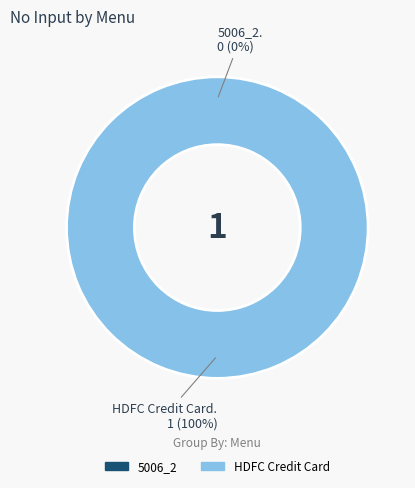

What is the change in value from 5006_2 to HDFC Credit Card?

+1